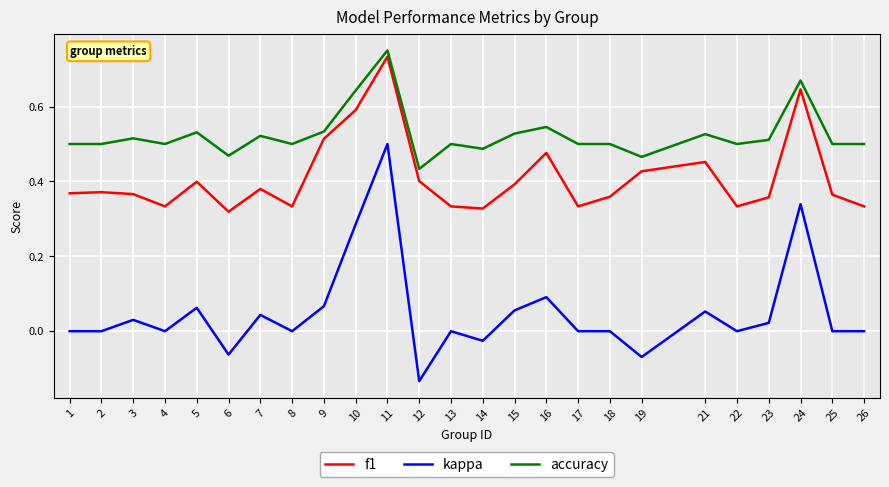

True or false: accuracy and f1 intersect in this chart.

False